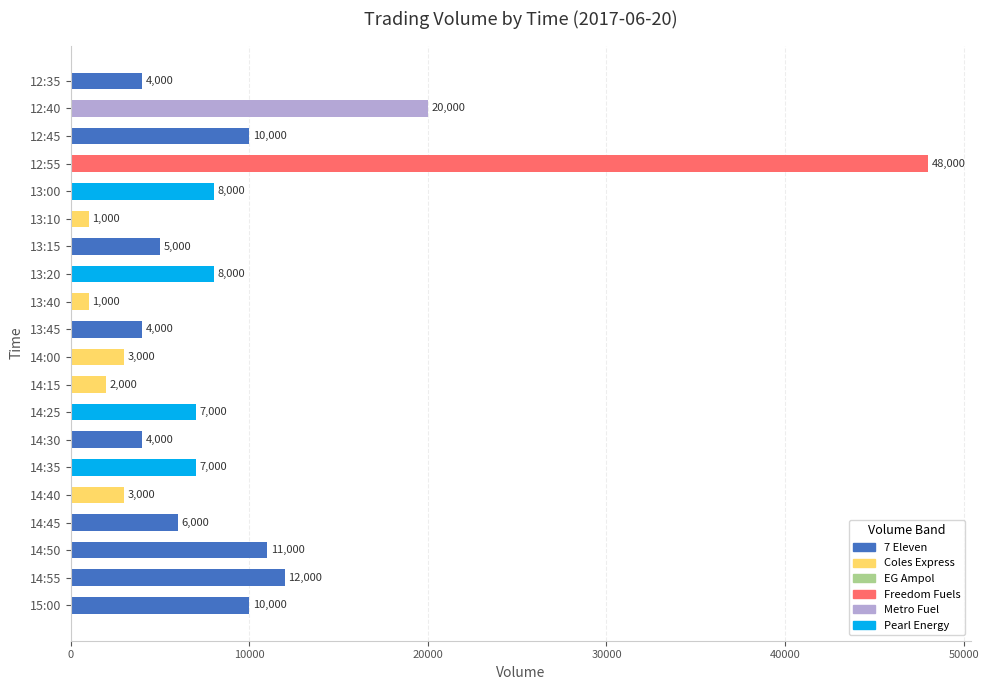

Reading bottom to top, extract all data points from this chart.

10000	12000	11000	6000	3000	7000	4000	7000	2000	3000	4000	1000	8000	5000	1000	8000	48000	10000	20000	4000